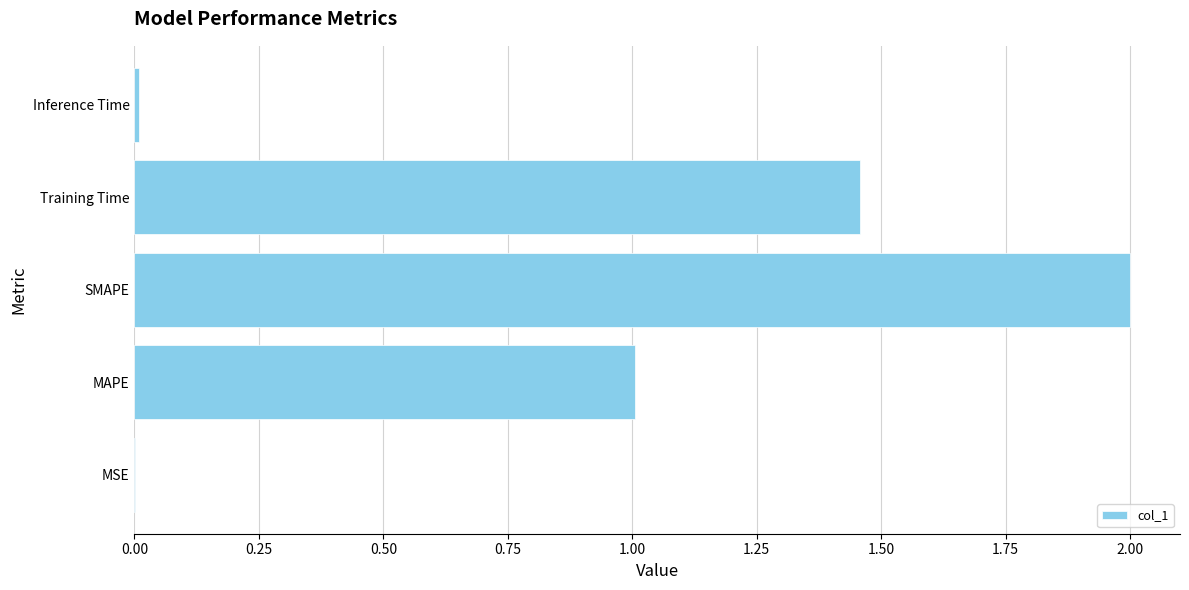

The value at SMAPE is 2.0. True or false?

True